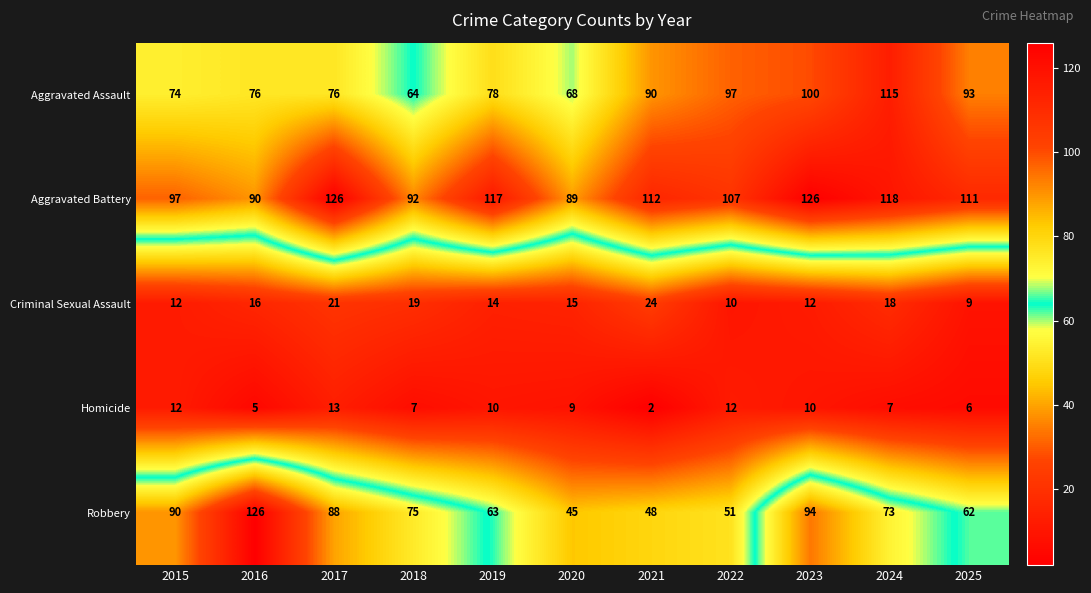

Which series changed the most between 2018 and 2020?

Robbery